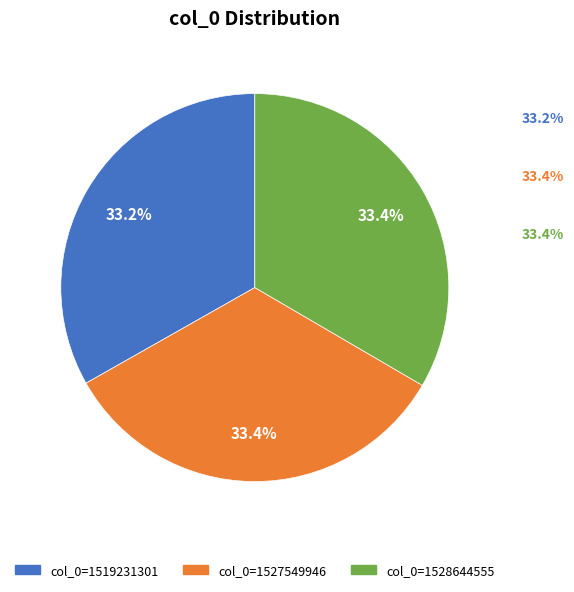

Do col_0=1519231301 and col_0=1528644555 together represent more than half of the pie?

Yes